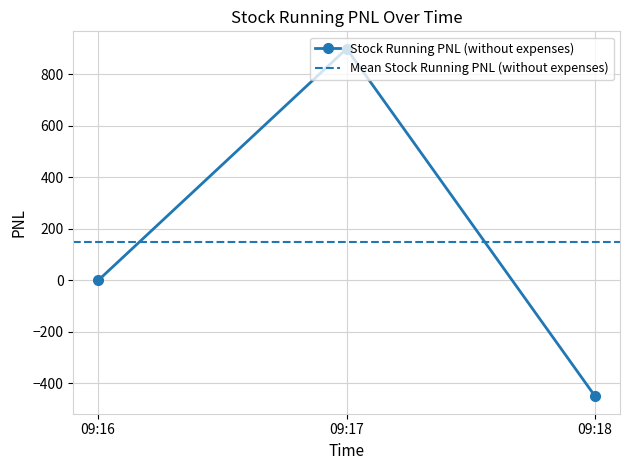

What is the value of the 3rd point from the left?

-450.0